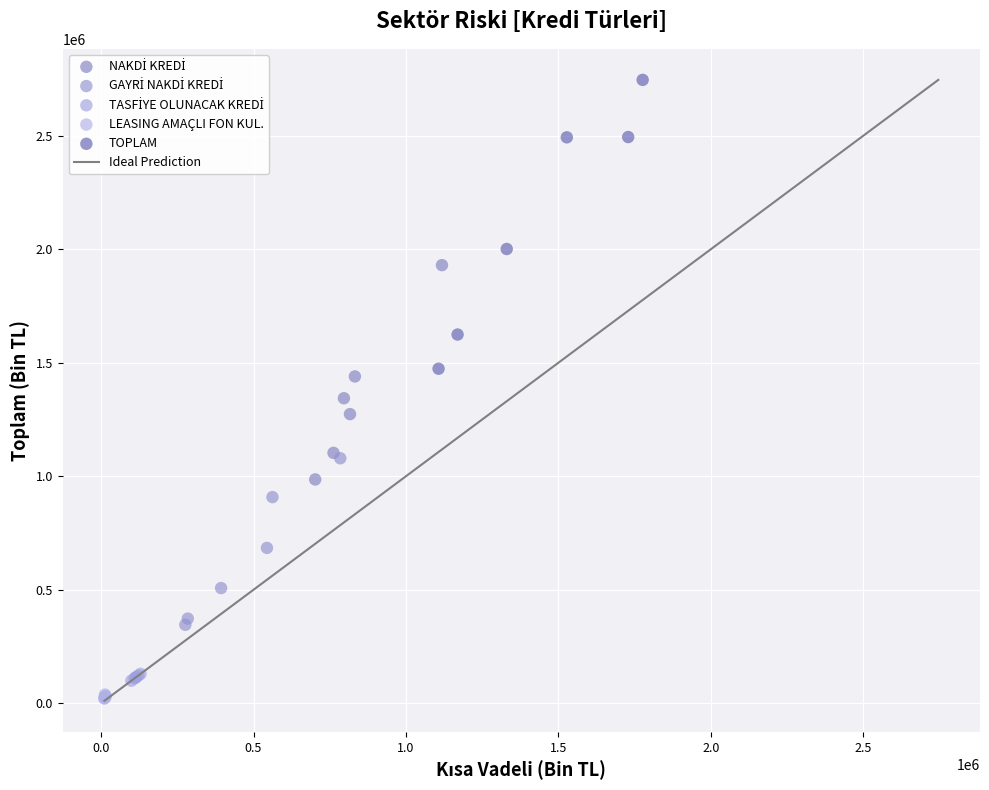

Which series has the widest spread of Y values?

TOPLAM